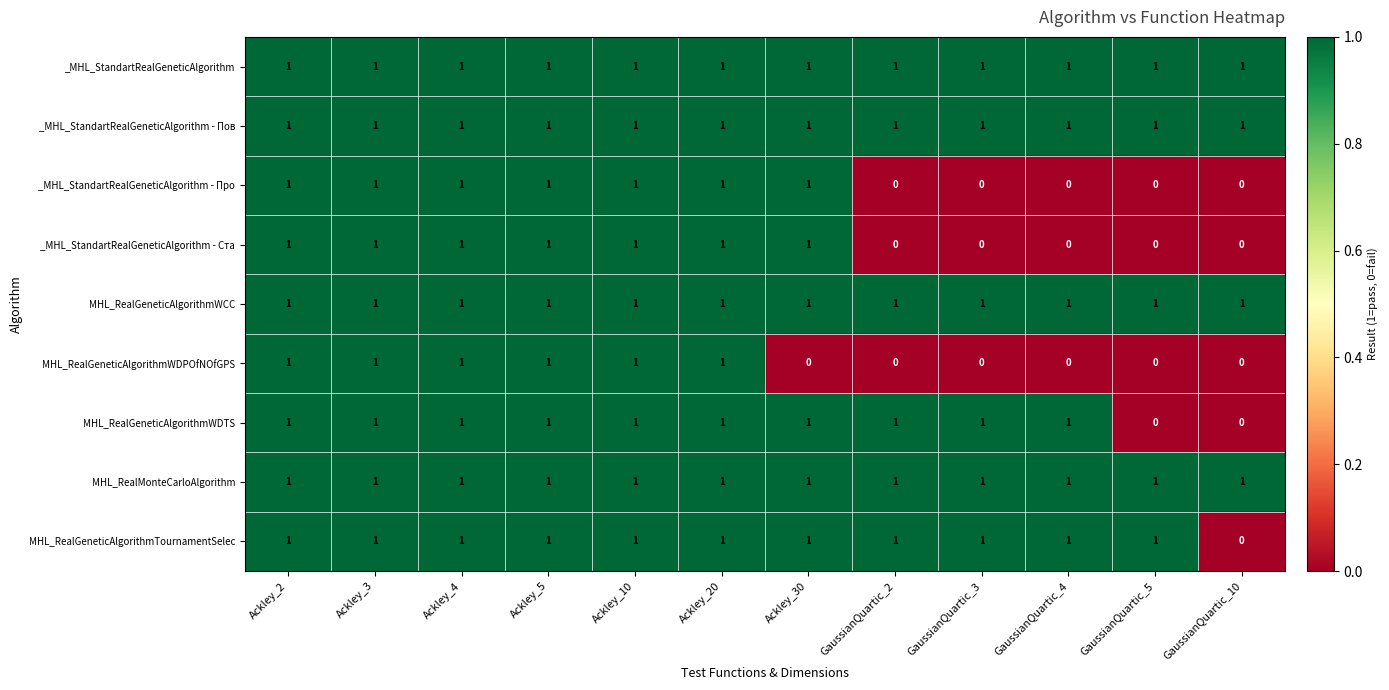

Is it true that _MHL_StandartRealGeneticAlgorithm - Про equals 1 at GaussianQuartic_10?

False